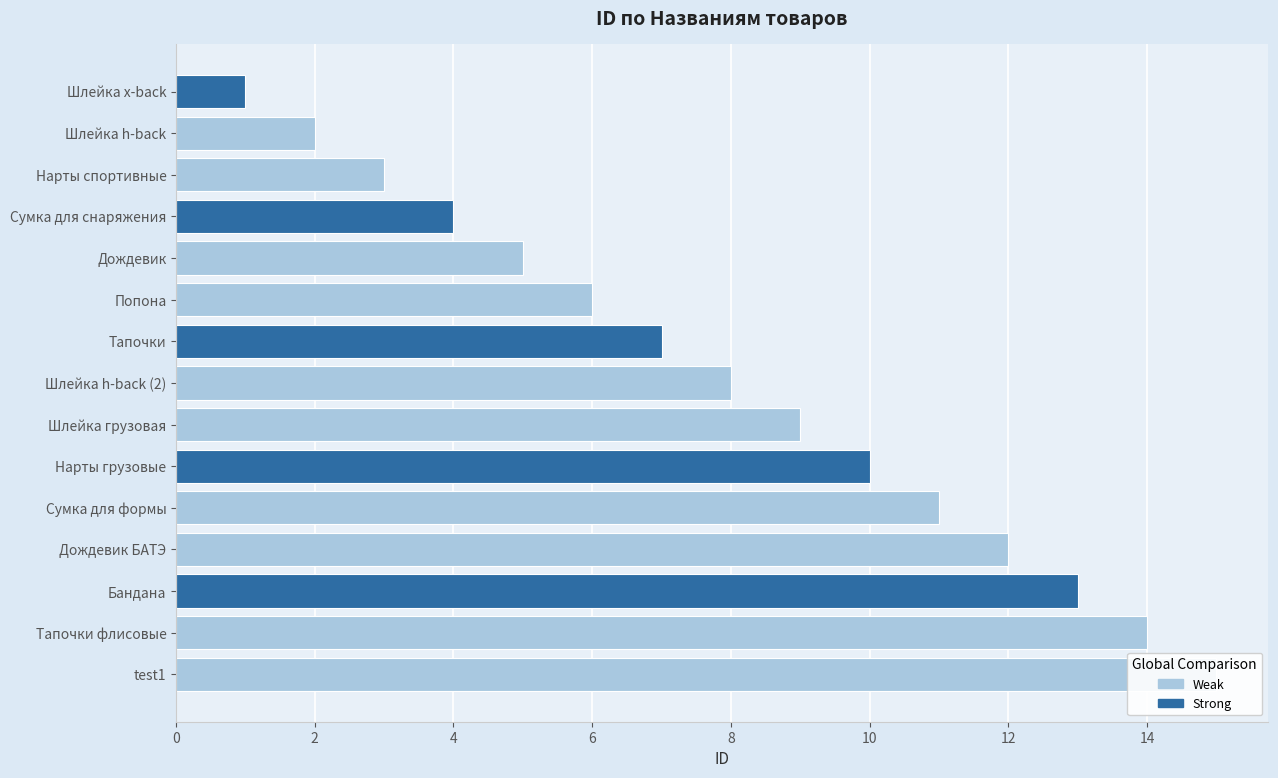

The value at test1 is 15. True or false?

True